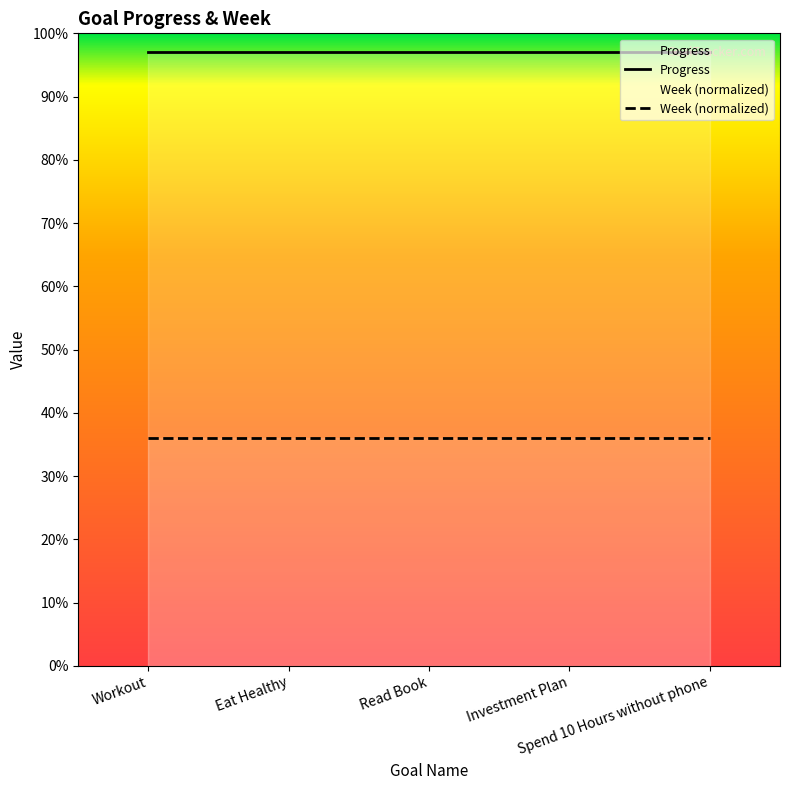

Is the value of Progress at Workout greater than the value of Week (normalized) at Eat Healthy?

Yes